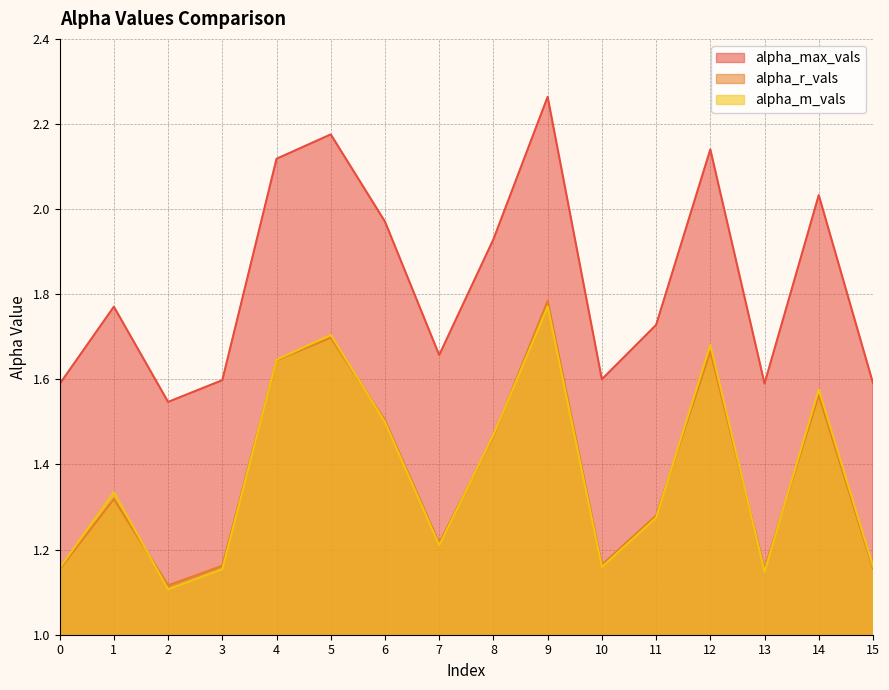

What is the sum of all alpha_max_vals values?

29.3